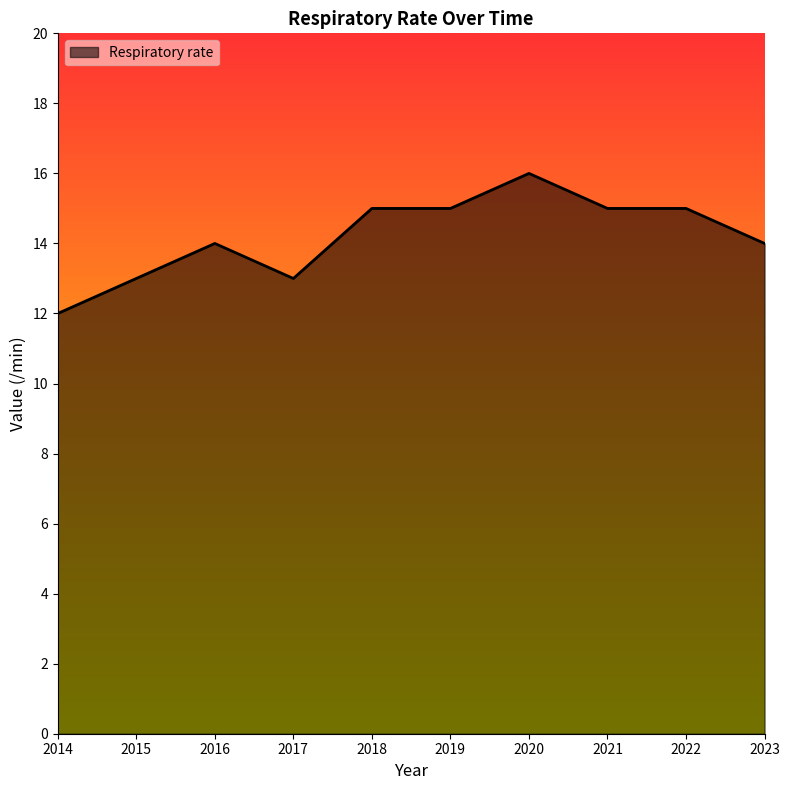

What is the approximate value at 2021?

15